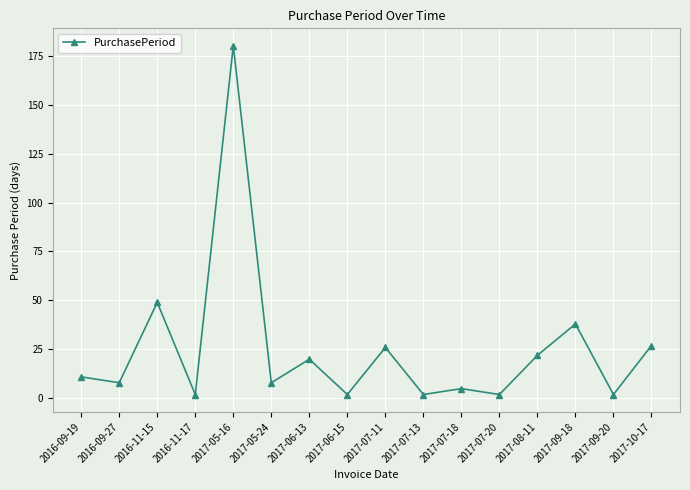

What position from the left is 2016-09-27?

2